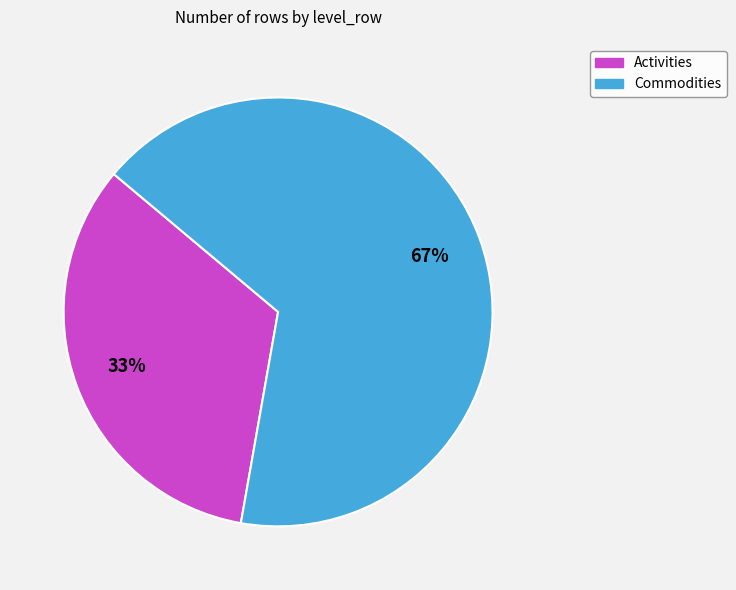

Between Commodities and Activities, which is larger?

Commodities